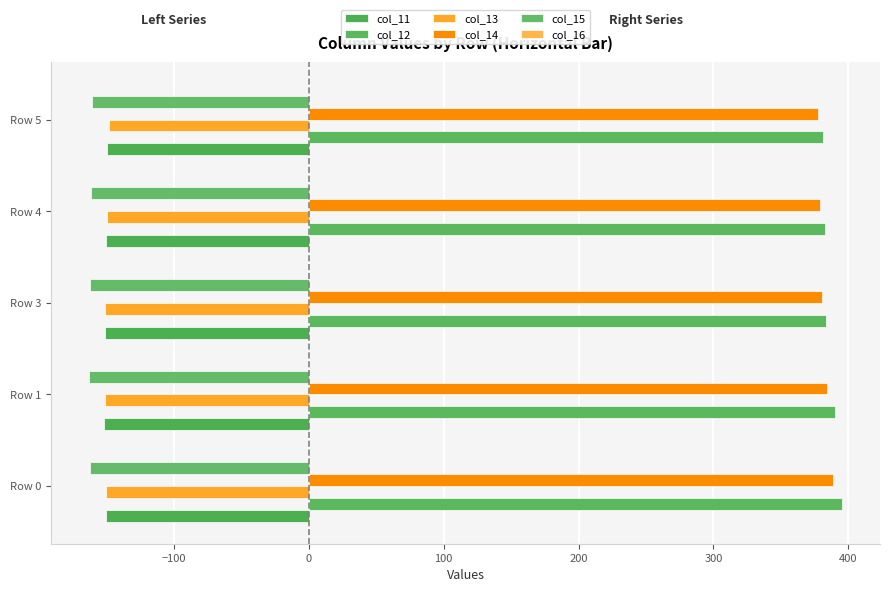

How many categories are shown in the chart?

5